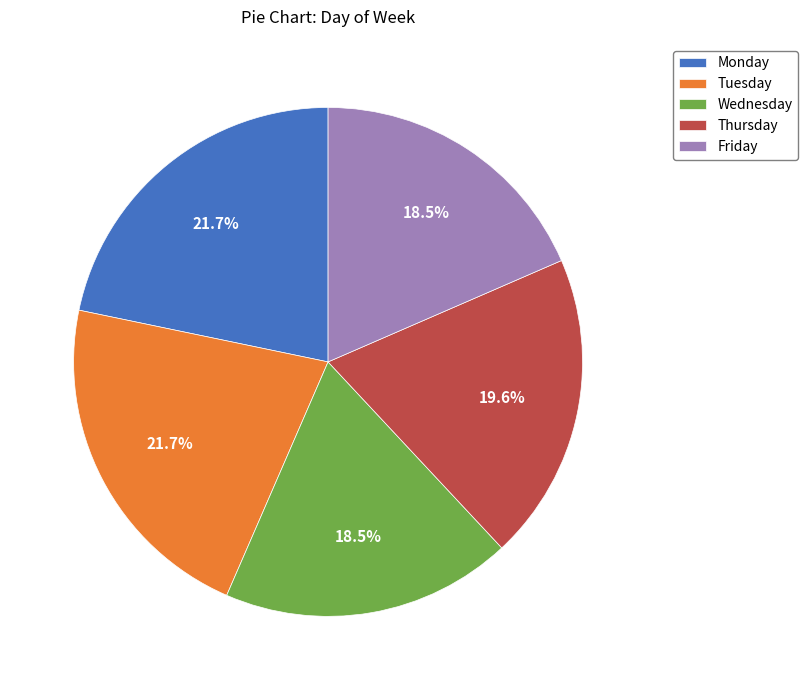

To the nearest percent, what is the difference between the largest and smallest slice percentages?

3%